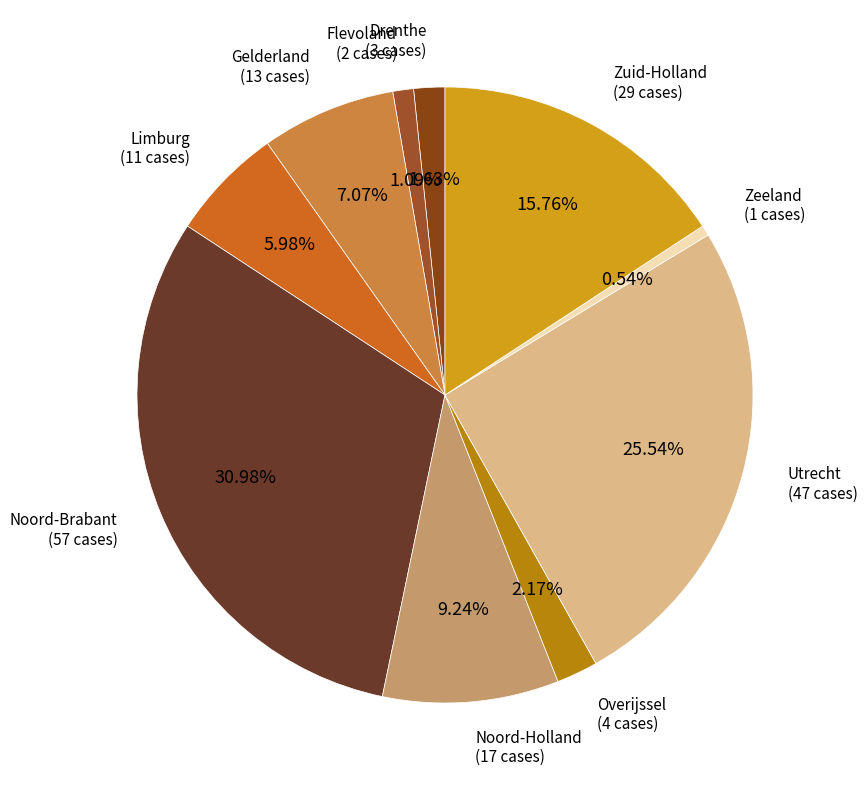

What is the smallest slice in the pie chart?

Zeeland